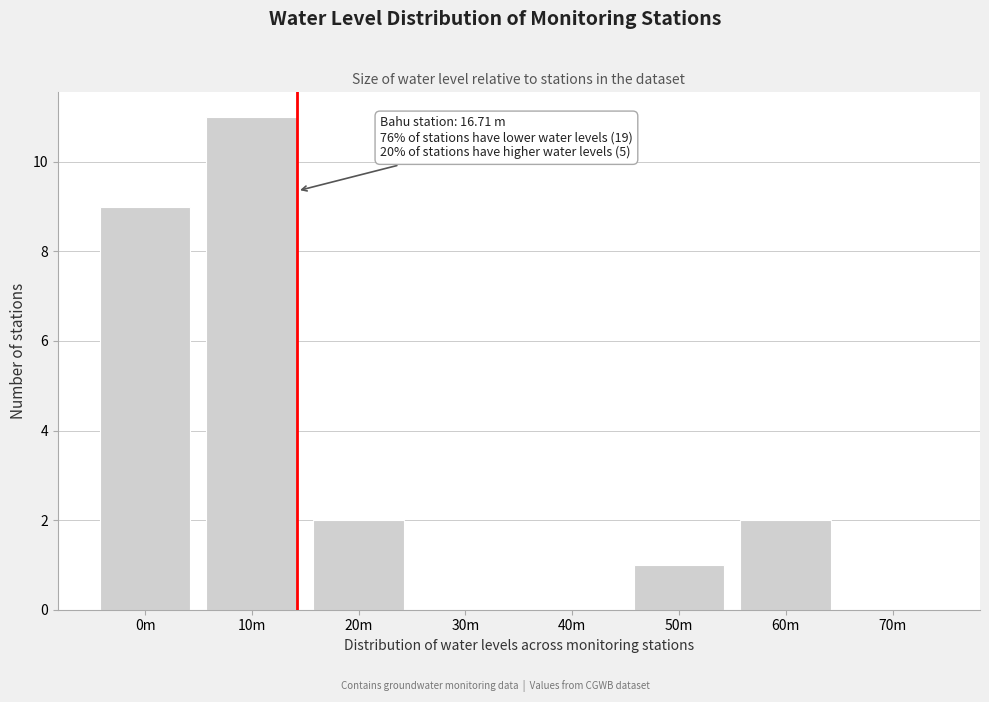

Reading right to left, extract all data points from this chart.

70m=0	60m=2	50m=1	40m=0	30m=0	20m=2	10m=11	0m=9